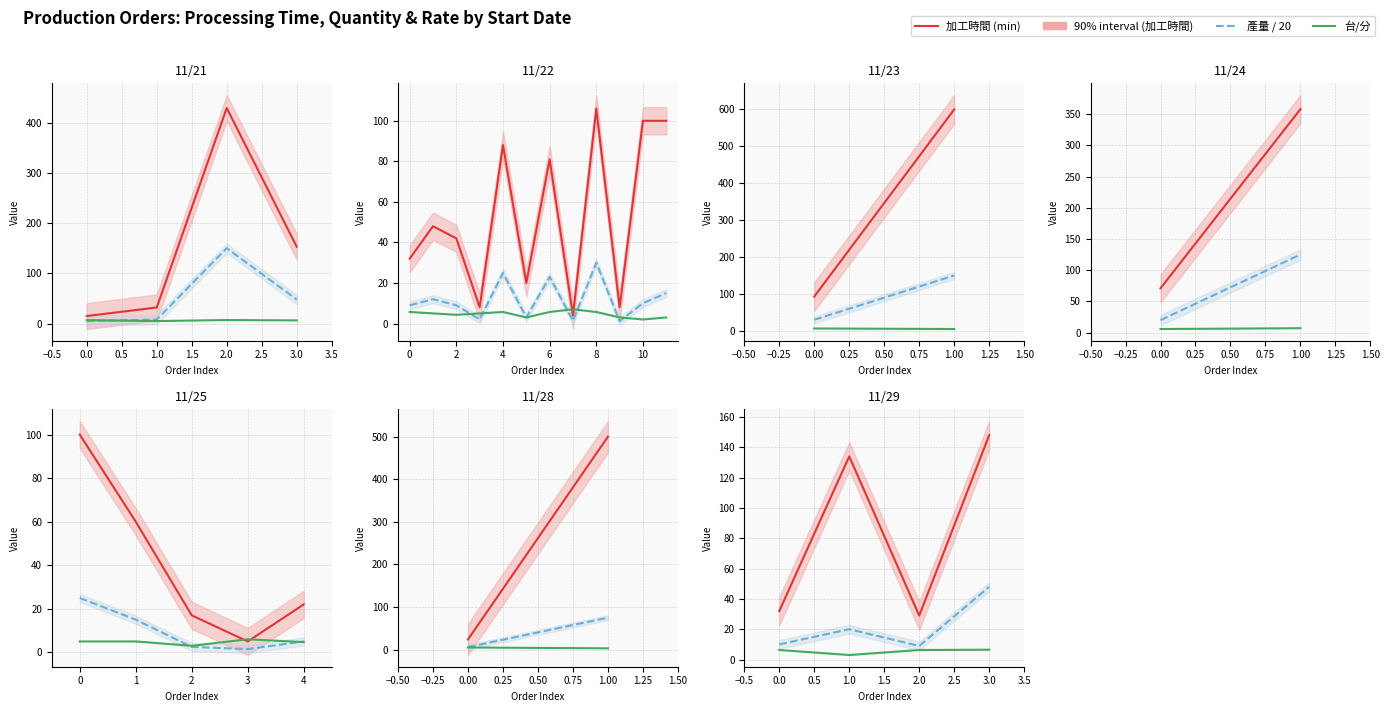

At how many categories does at least one series exceed 104?

2